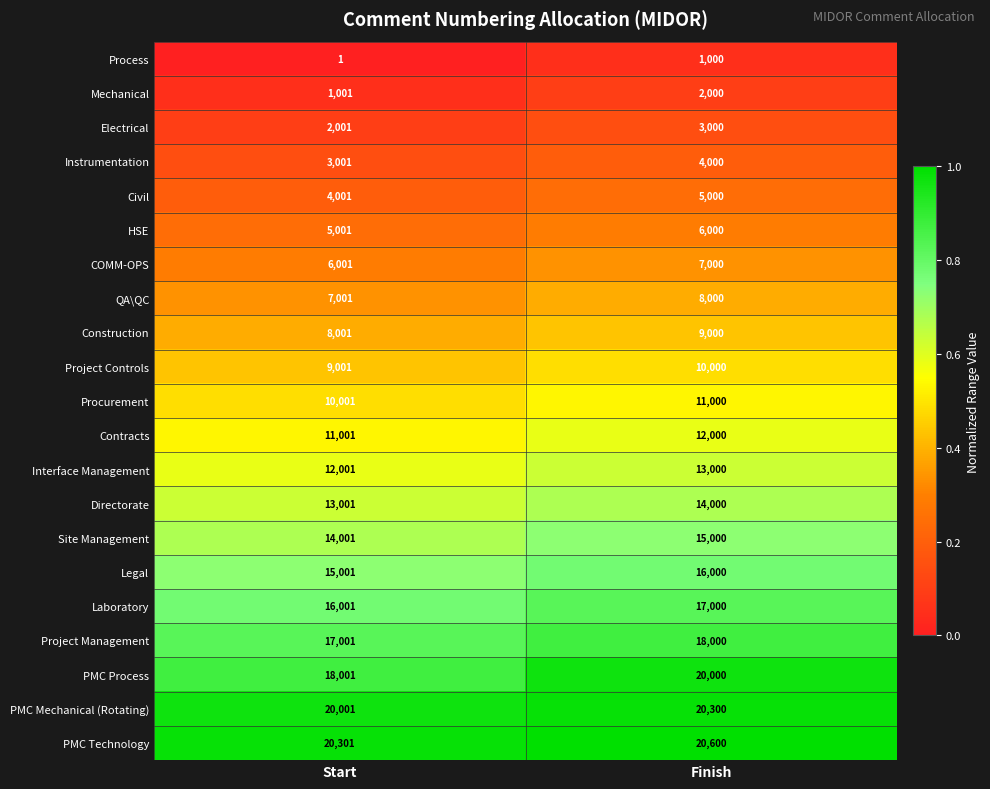

Which series changed the most between Start and Finish?

PMC Process